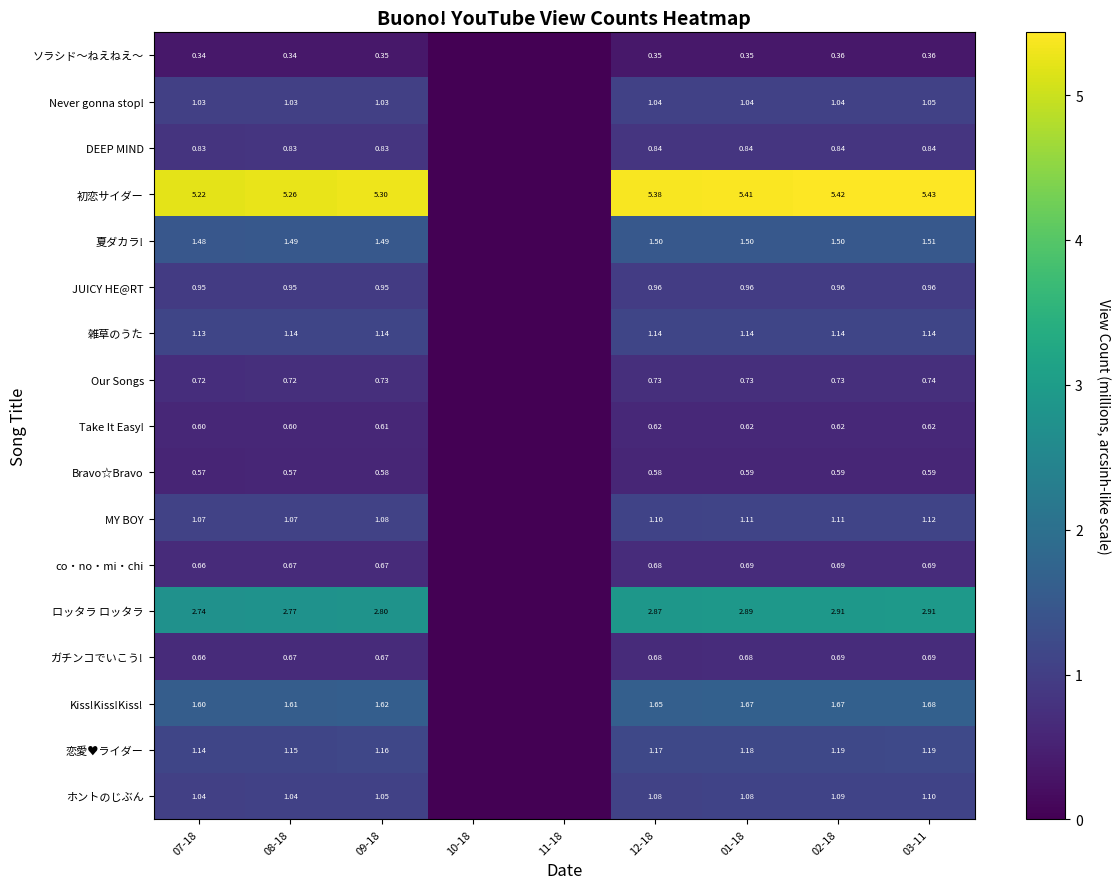

What value does the co・no・mi・chi series have at 03-11?

0.7